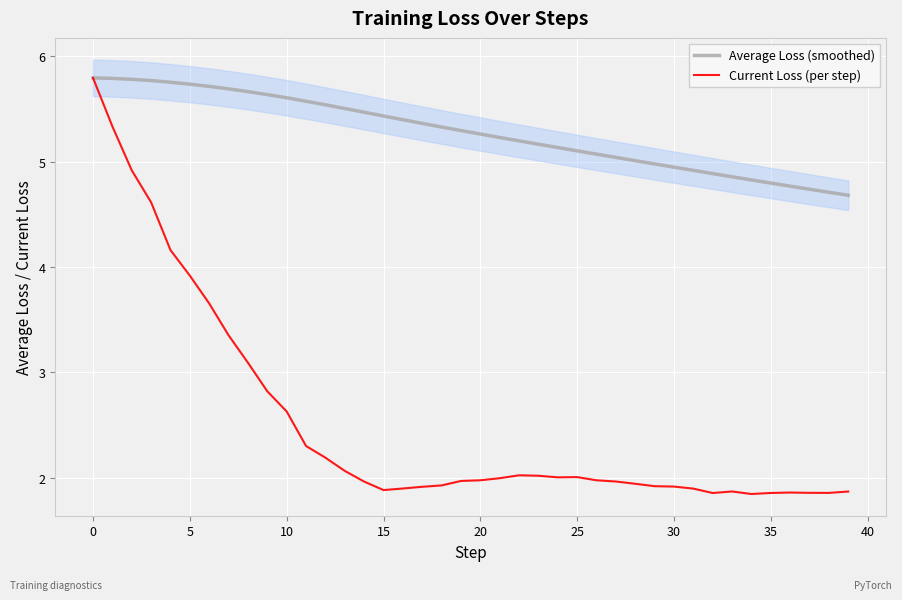

Reading left to right, what are all the values shown in this chart?

Average Loss (smoothed): 5.8	5.8	5.8	5.8	5.8	5.7	5.7	5.7	5.7	5.6	5.6	5.6	5.5	5.5	5.5	5.4	5.4	5.4	5.3	5.3	5.3	5.2	5.2	5.2	5.1	5.1	5.1	5.0	5.0	5.0	4.9	4.9	4.9	4.9	4.8	4.8	4.8	4.7	4.7	4.7
Current Loss (per step): 5.8	5.3	4.9	4.6	4.2	3.9	3.7	3.4	3.1	2.8	2.6	2.3	2.2	2.1	2.0	1.9	1.9	1.9	1.9	2.0	2.0	2.0	2.0	2.0	2.0	2.0	2.0	2.0	1.9	1.9	1.9	1.9	1.9	1.9	1.8	1.9	1.9	1.9	1.9	1.9